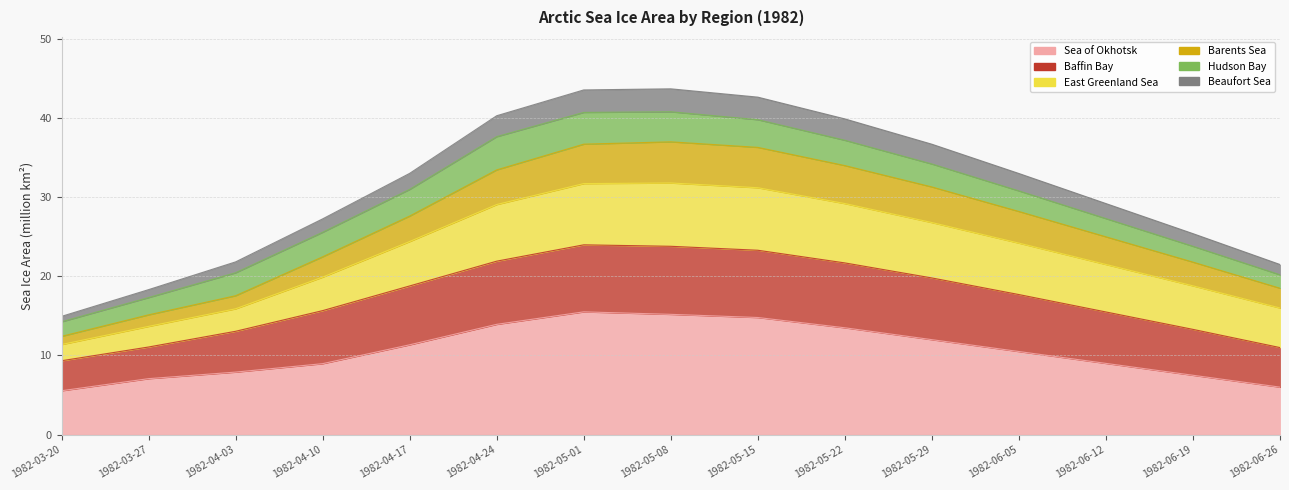

At which label is Barents Sea closest to 24?

1982-06-12